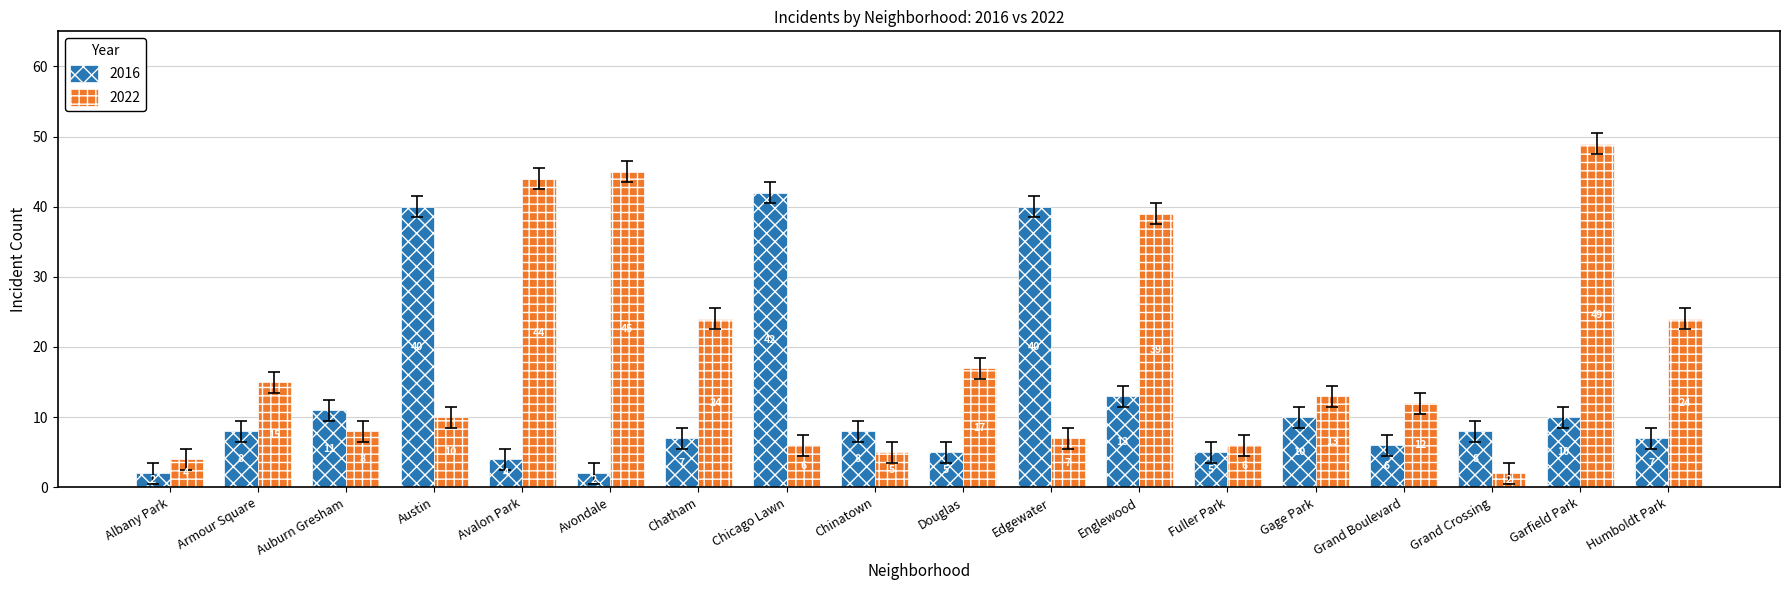

How many bars are there in total?

36